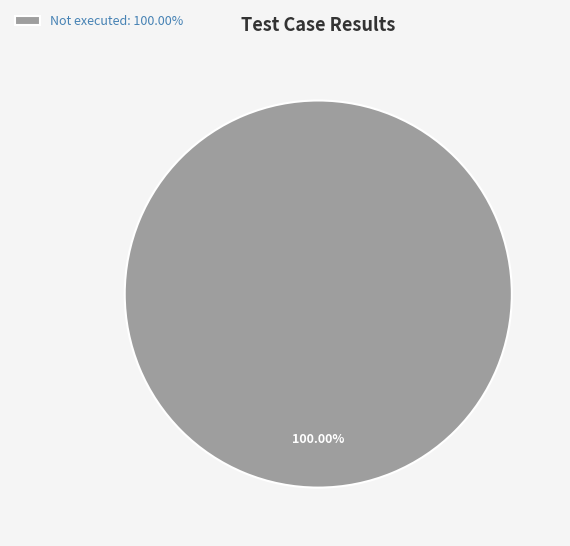

Rank the categories by value from lowest to highest.

Not executed: 100.00%